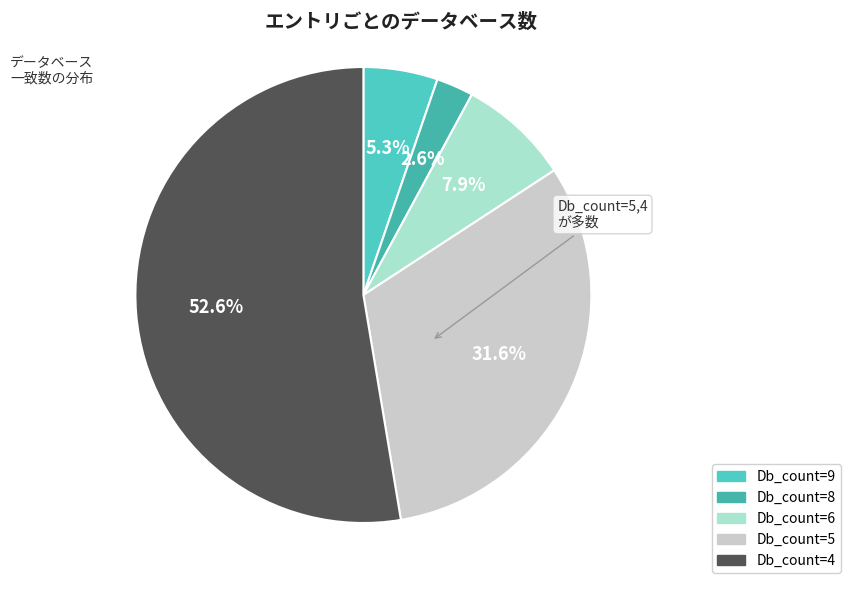

How many segments does this pie chart have?

5